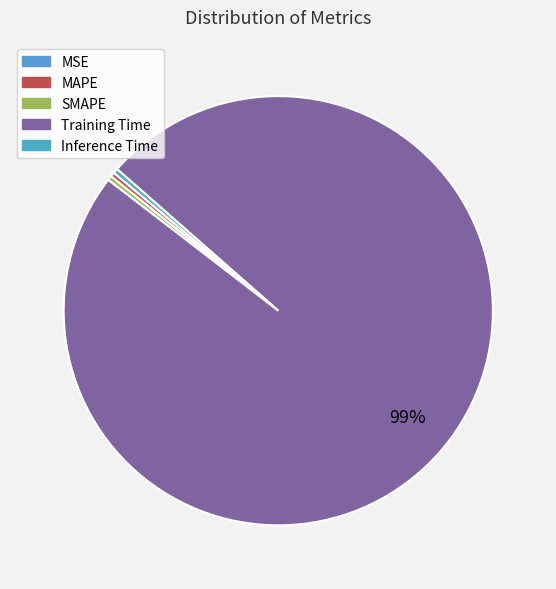

What is the total percentage of Inference Time and MAPE?

0.7%